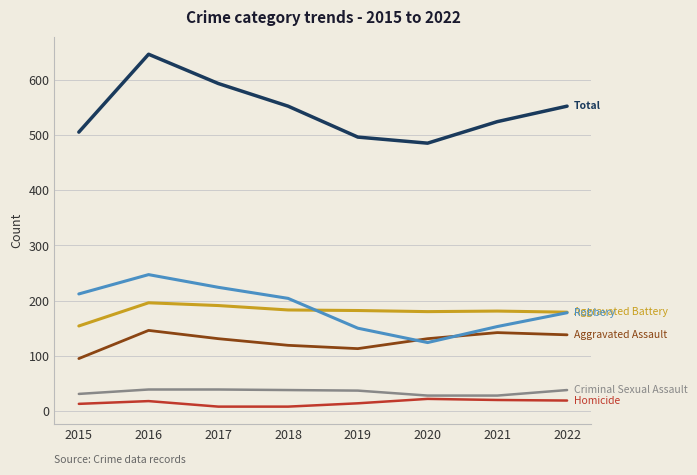

At which category is the sum across all series the highest?

2016